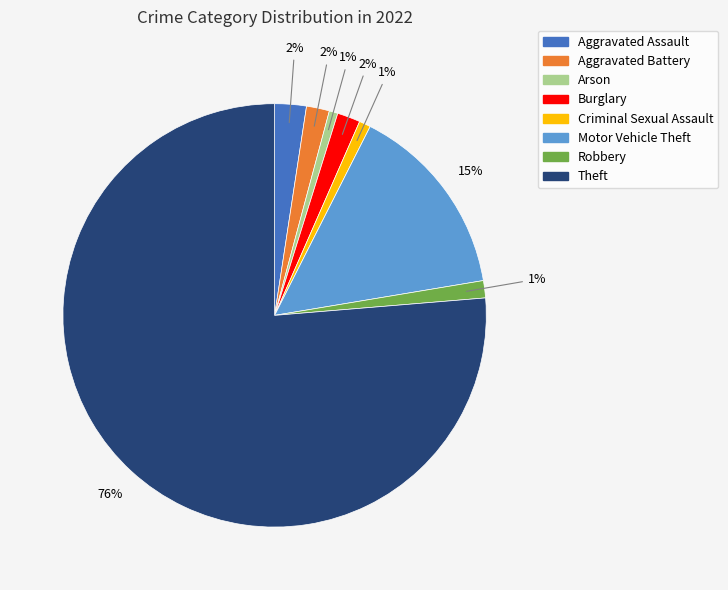

Is it true that Burglary is 8% of the pie?

False